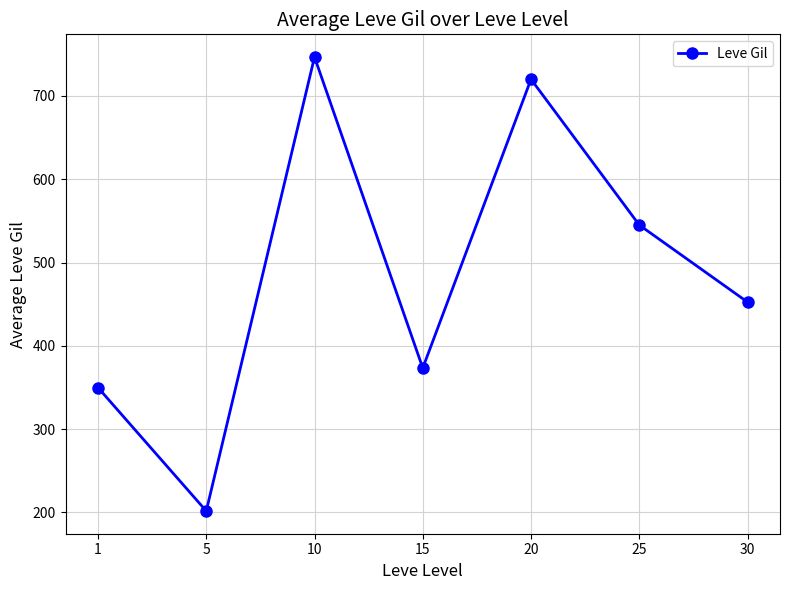

Count the number of data series in this chart.

1